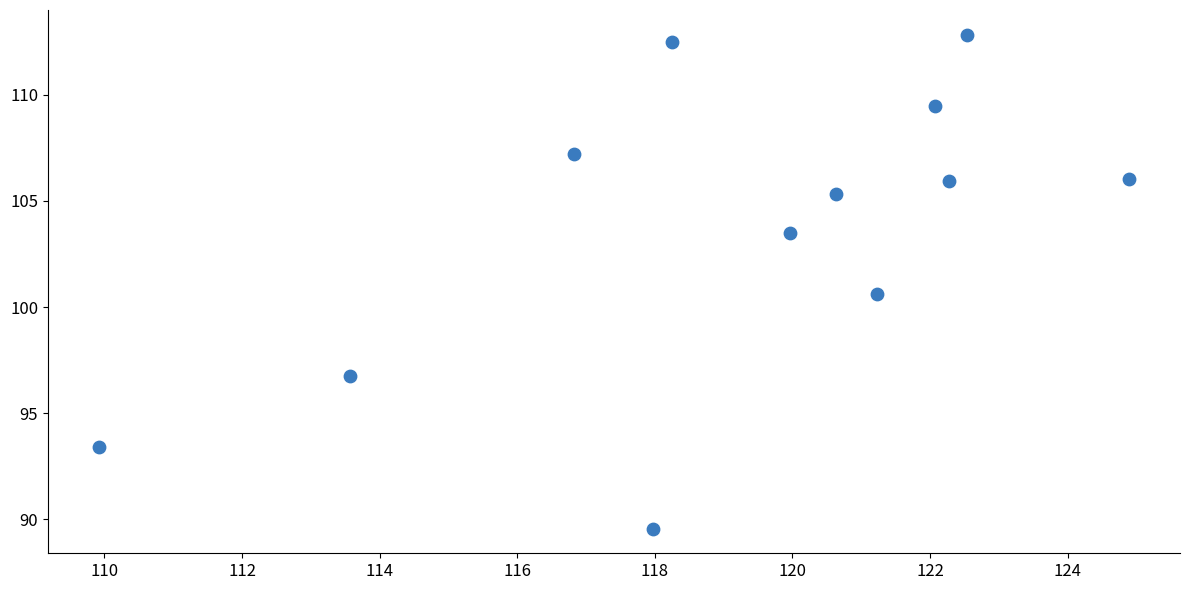

What Y value in the scatter plot is closest to 101?

100.6